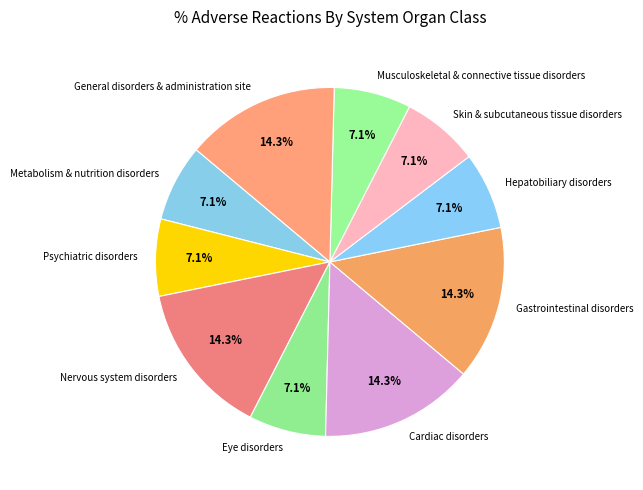

To the nearest percent, what percentage of the pie is Skin & subcutaneous tissue disorders?

7%